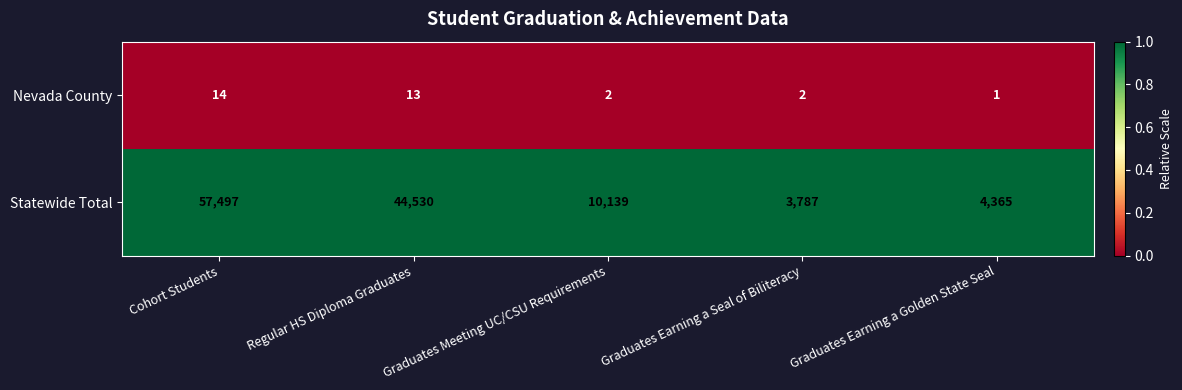

The Nevada County series shows 4 at Regular HS Diploma Graduates. True or false?

False